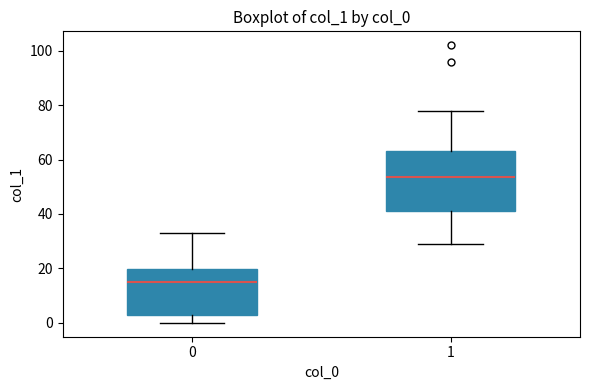

Reading left to right, transcribe this box plot: for each box, give where its median line is, the range the box spans, and where its two whiskers end, as read against the y-axis. The values are not printed on the chart, so give them approximately, as read against the axis.

0: median 16, box 4 to 20, whiskers 0 to 34
1: median 54, box 42 to 64, whiskers 30 to 78